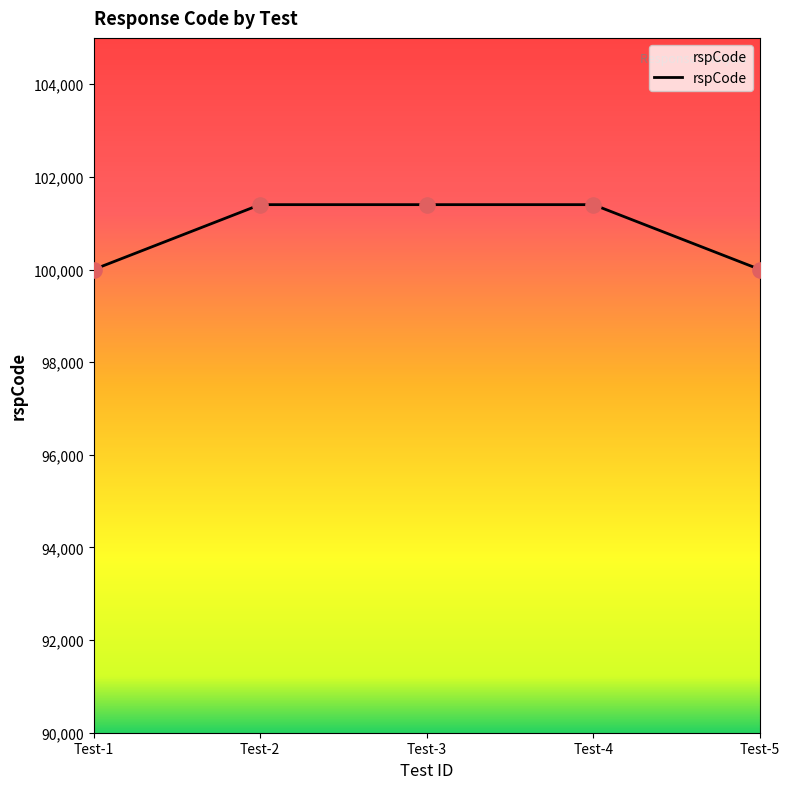

Which has a higher value, Test-4 or Test-1?

Test-4